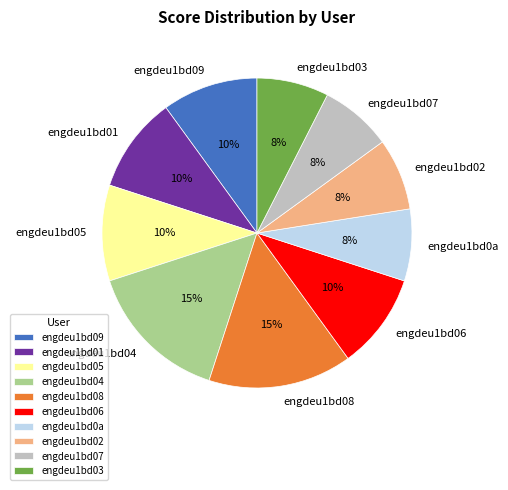

How many slices are in this pie chart?

10